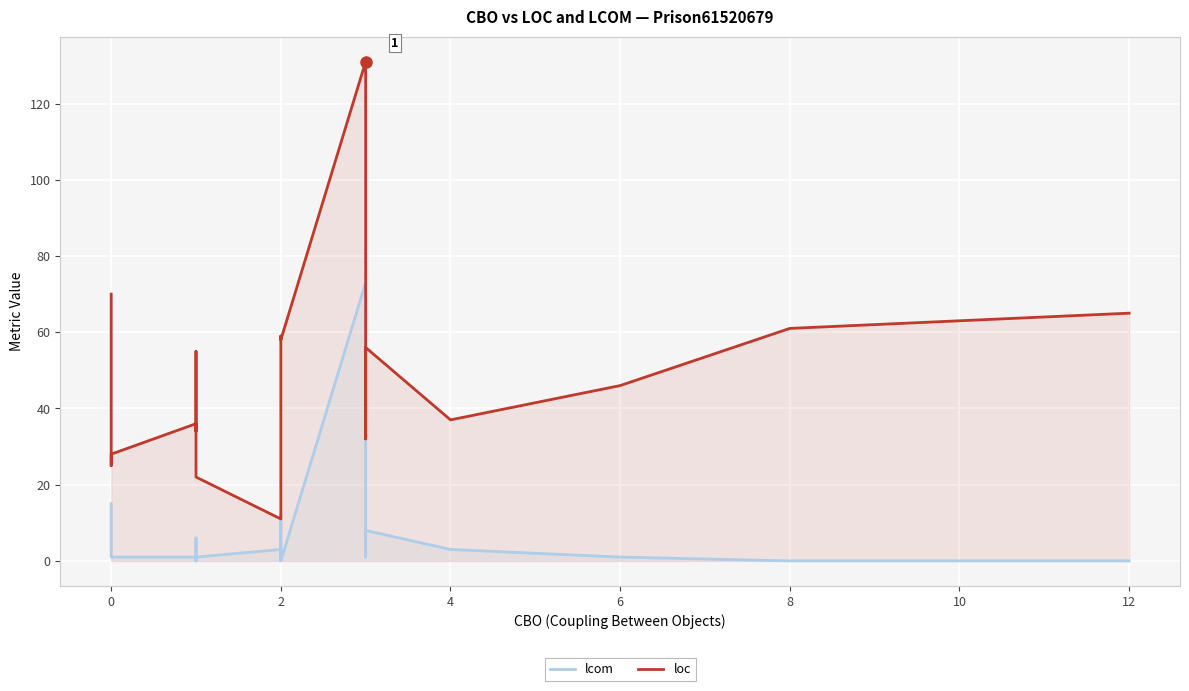

At 4, list the series in order from largest to smallest.

loc, lcom